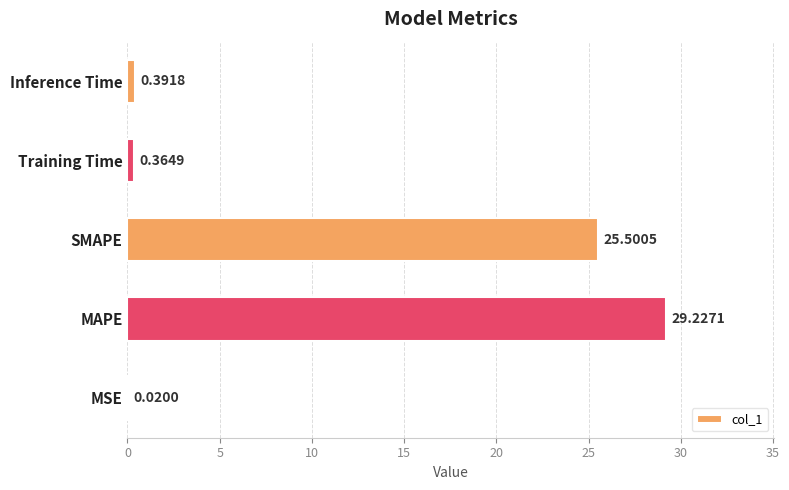

What is the sum of the values at SMAPE and MSE?

25.5